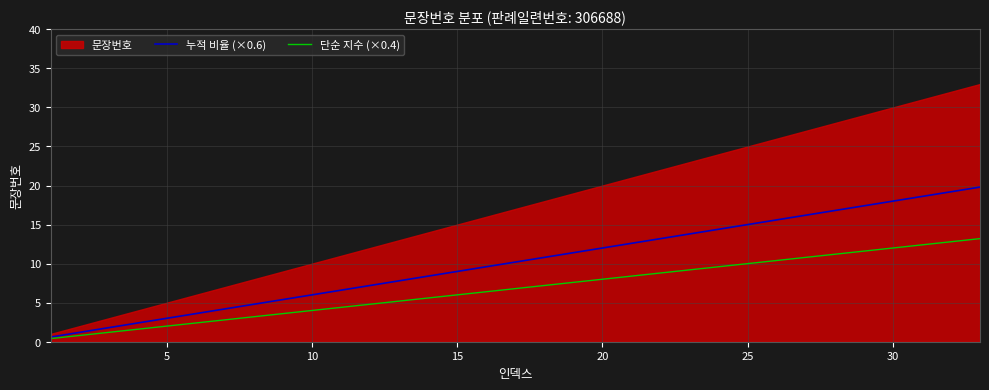

Is it true that 누적 비율 (×0.6) equals 3.0 at 5?

True